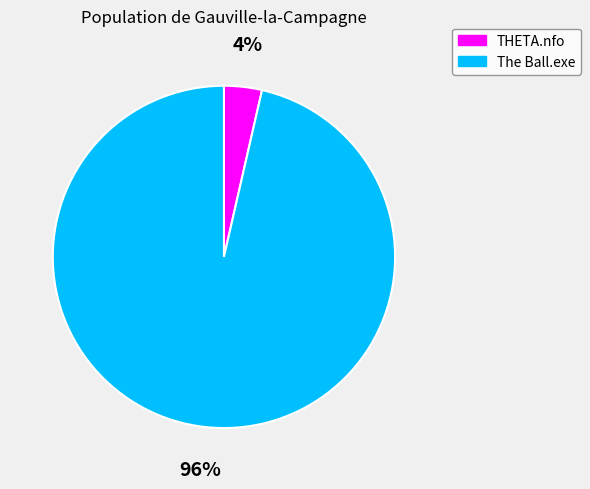

Combined, do The Ball.exe and THETA.nfo account for over 50%?

Yes